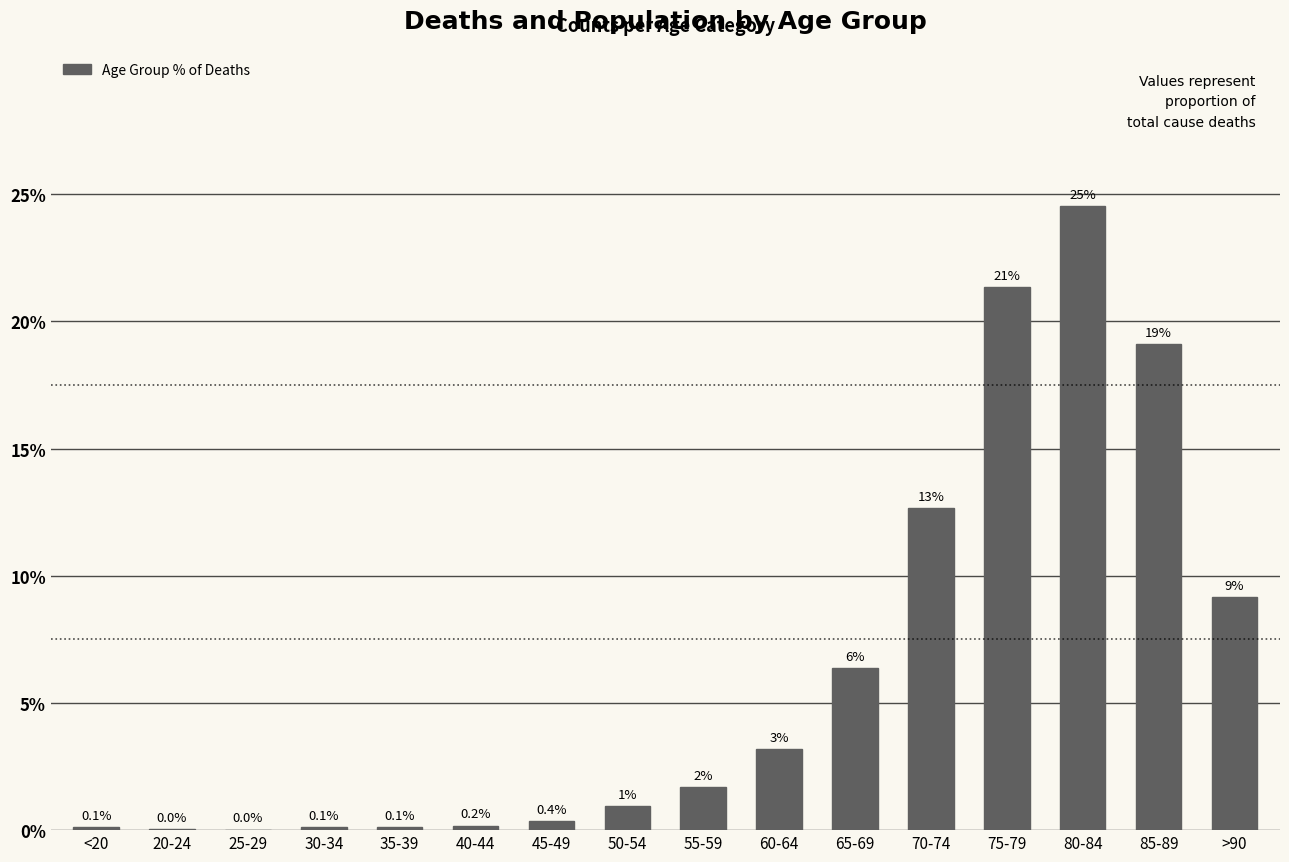

What is the value of the 14th bar from the left?

24.5